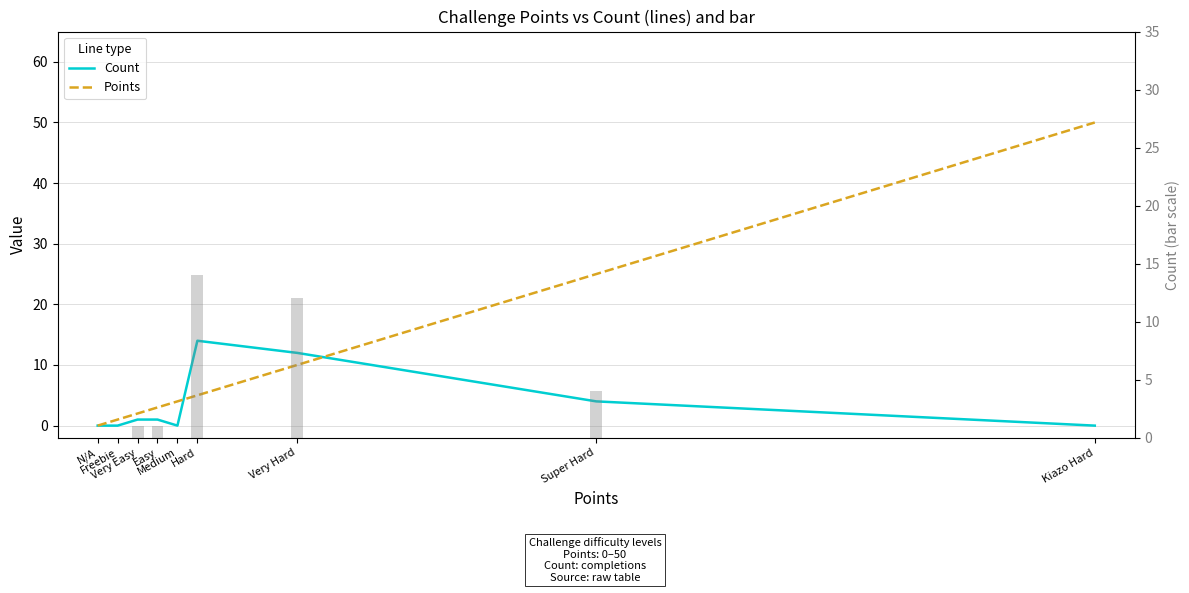

Is it true that Count (bars) equals 9 at Hard?

False